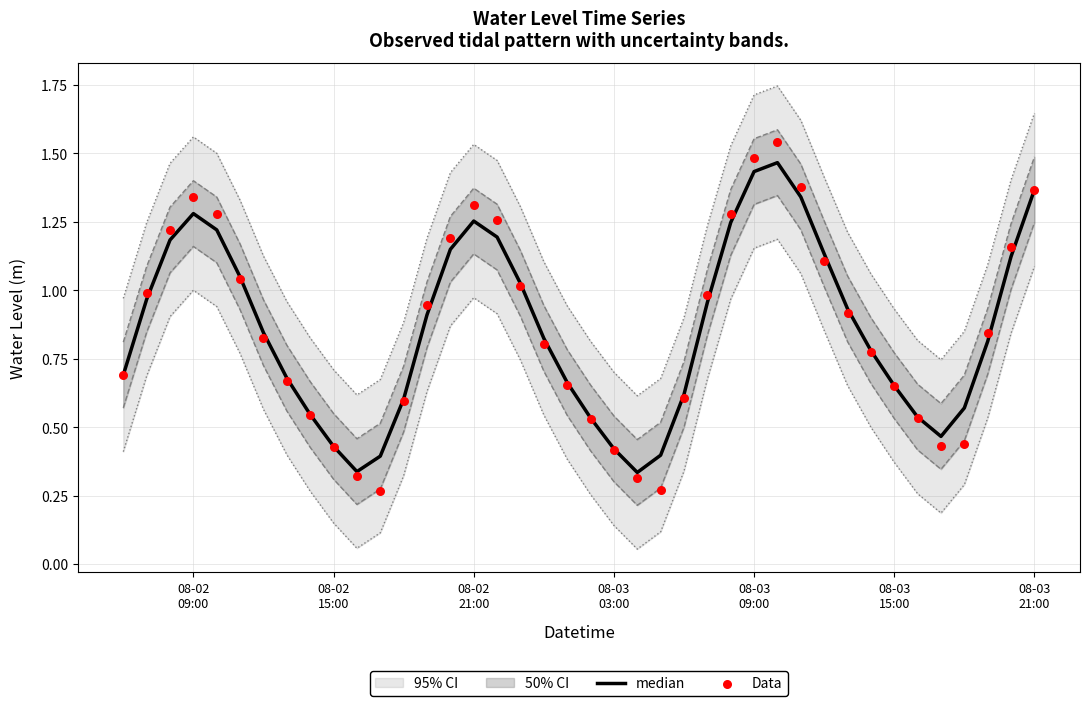

Which series has the largest total across all categories?

Data